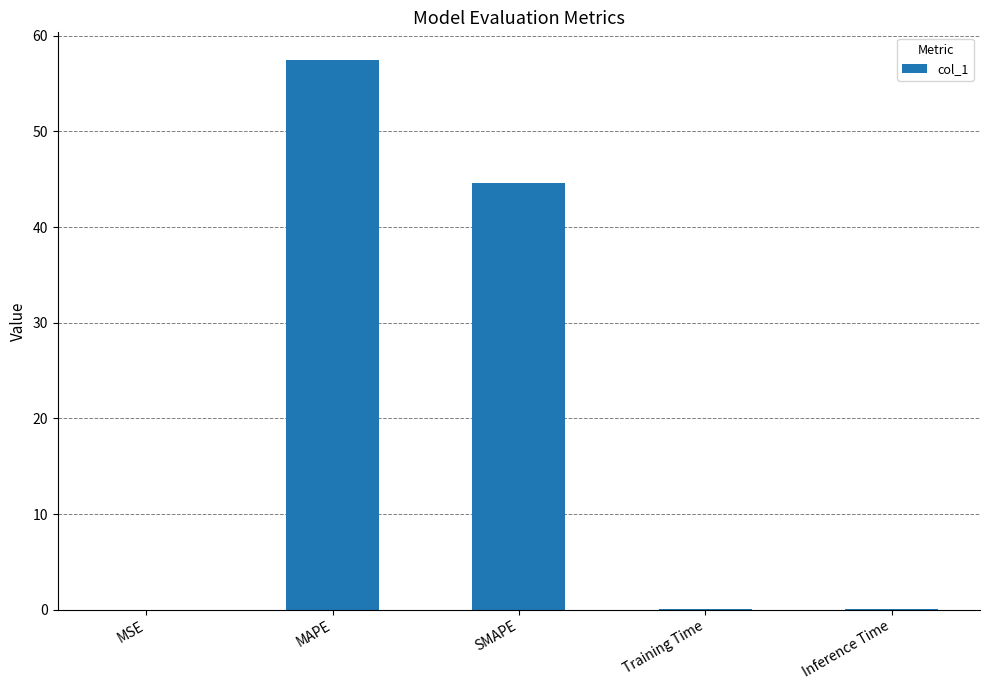

What is the sum of all values?

102.3